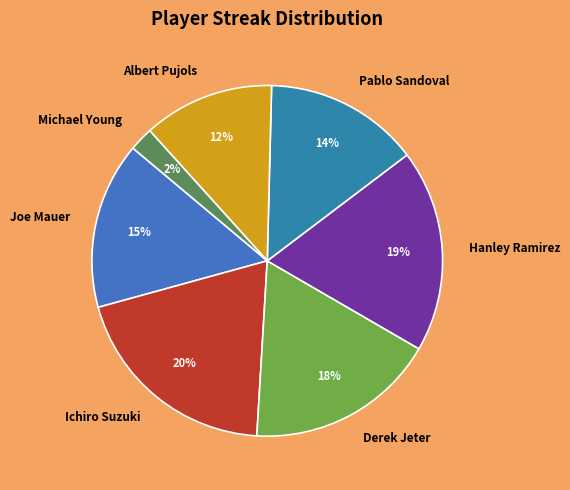

To the nearest percent, what is the combined percentage of Pablo Sandoval and Ichiro Suzuki?

34%